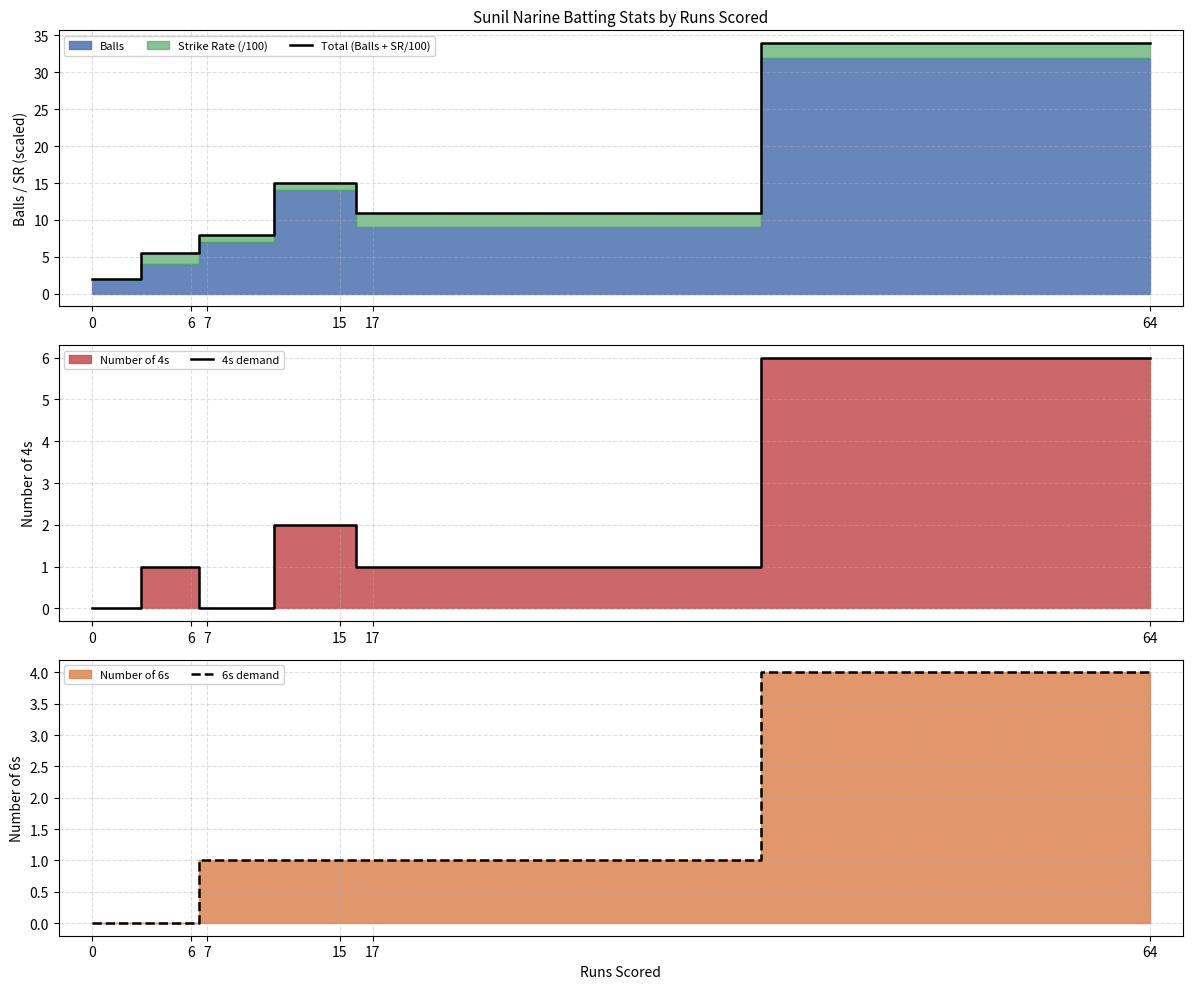

Reading right to left, what are all the values shown in this chart?

Total (Balls + SR/100): 64=34.0	17=10.9	15=15.1	7=8.0	6=5.5	0=2.0
4s demand: 64=6.0	17=1.0	15=2.0	7=0.0	6=1.0	0=0.0
6s demand: 64=4.0	17=1.0	15=1.0	7=1.0	6=0.0	0=0.0